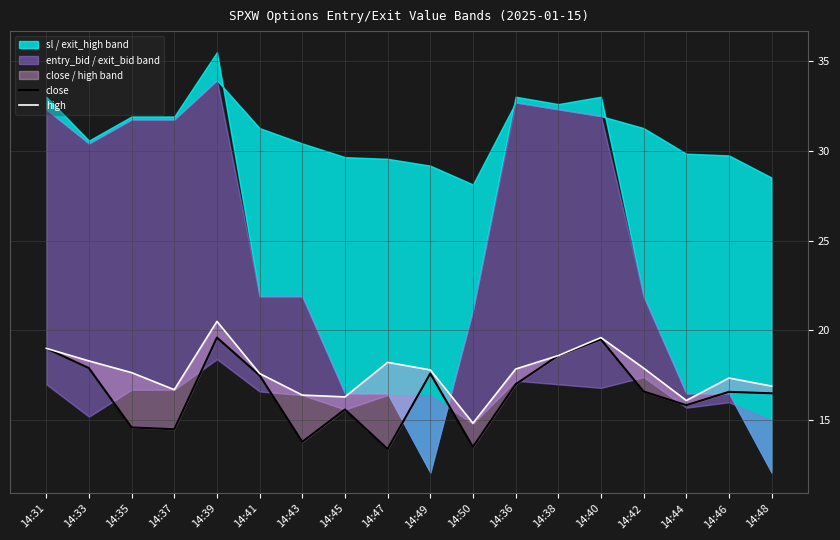

What is the minimum value shown in the chart?

13.4